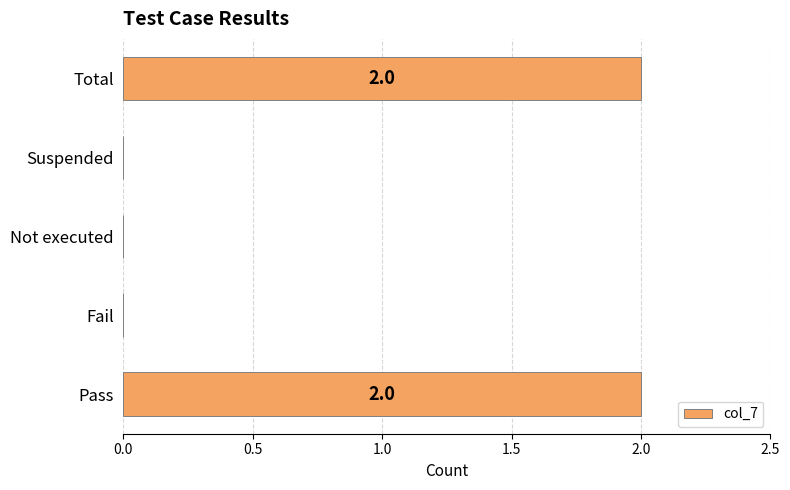

Reading bottom to top, transcribe all the data shown in this chart.

Pass=2	Fail=0	Not executed=0	Suspended=0	Total=2